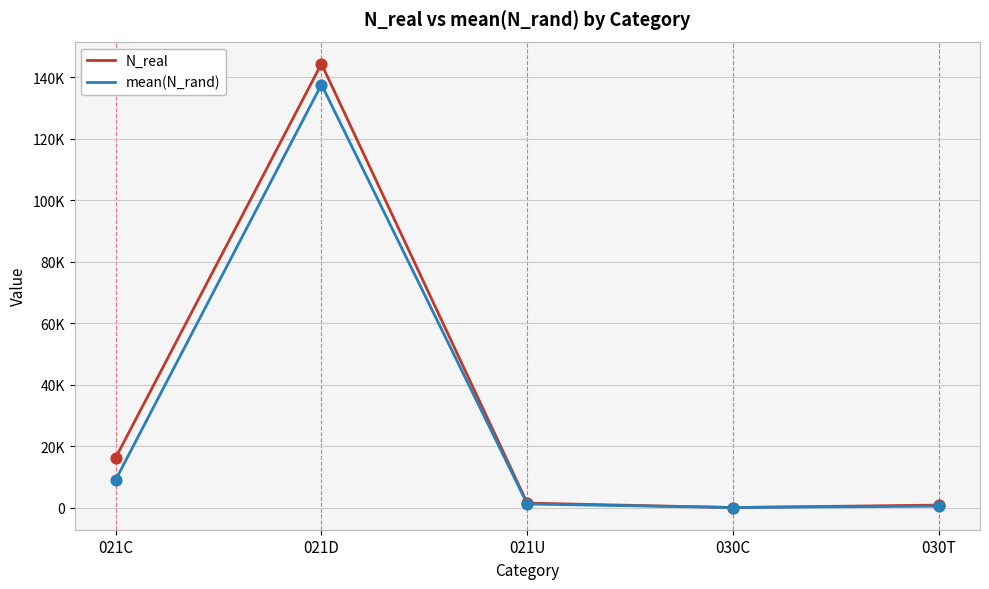

Is the value of N_real at 030C greater than the value of mean(N_rand) at 021C?

No